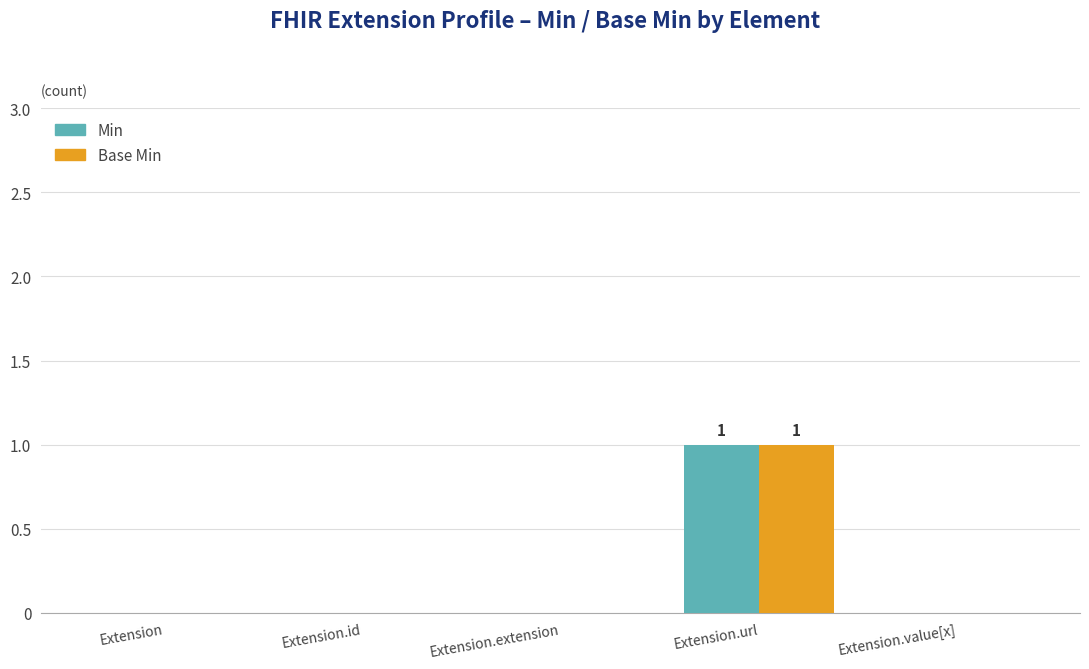

The Min series shows 1 at Extension.value[x]. True or false?

False